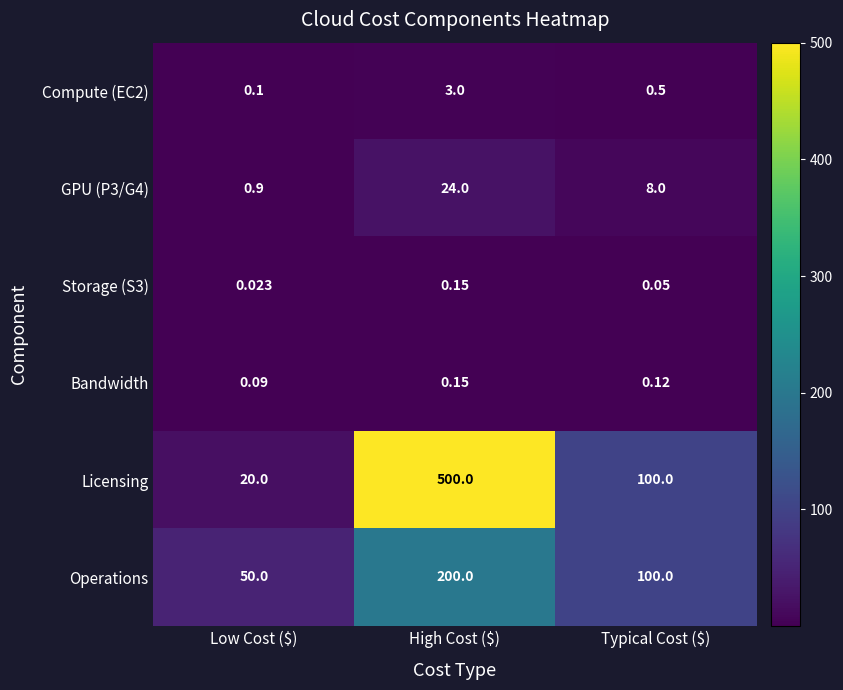

How many categories are shown in the chart?

3